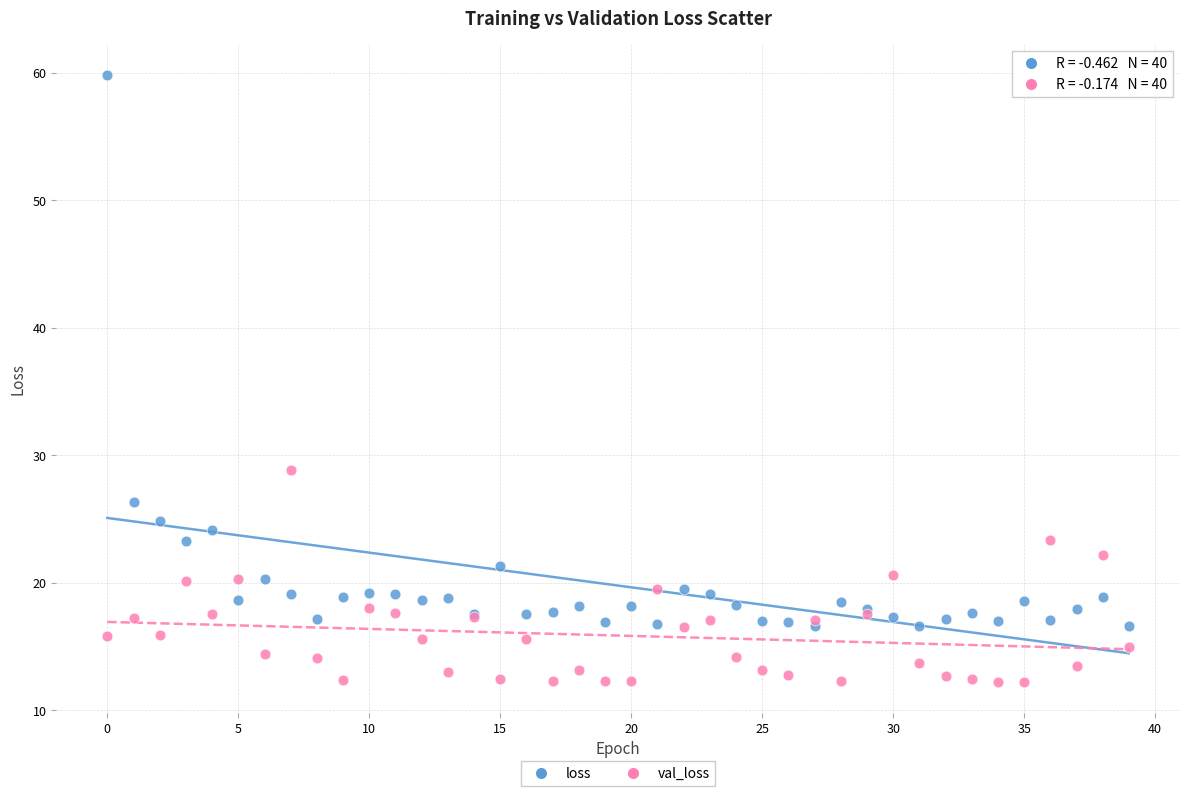

In the loss series, what Y value is closest to 38?

26.3